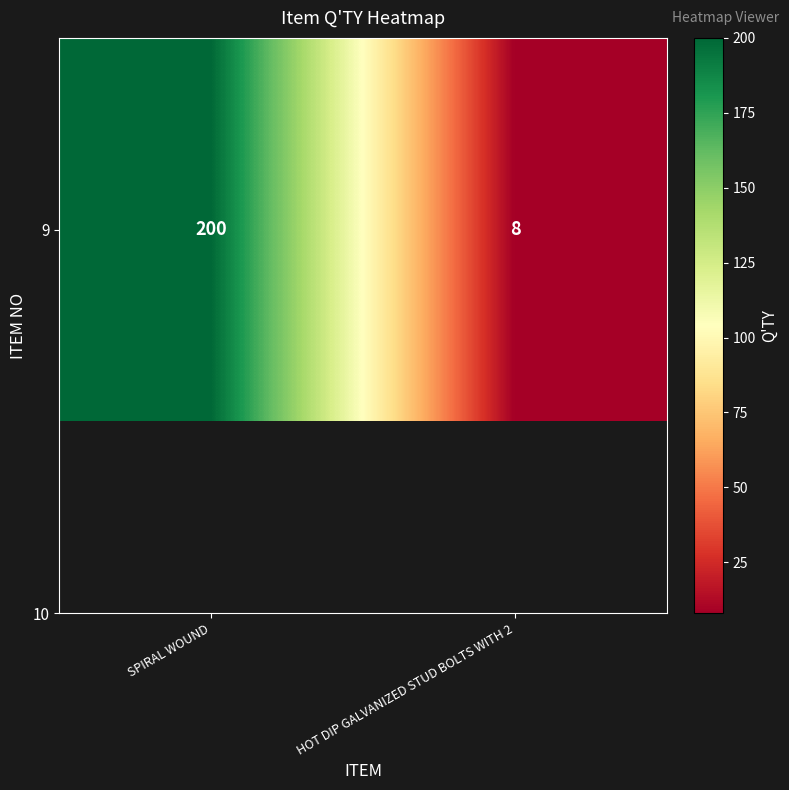

Where is the data nearest to the value 104?

SPIRAL WOUND